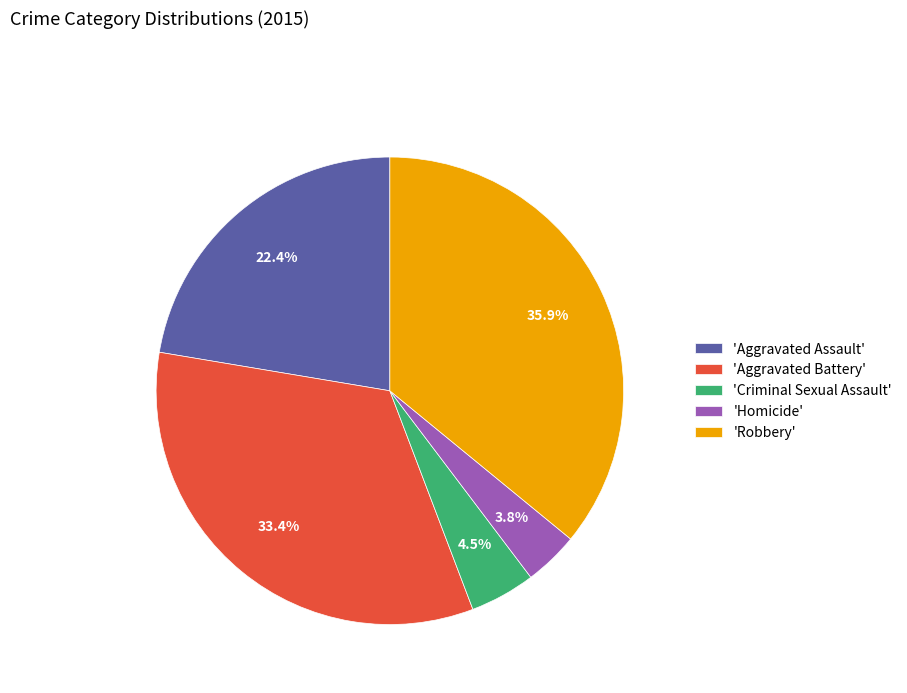

What is the ratio of the value at 'Aggravated Assault' to the value at 'Aggravated Battery'?

0.7